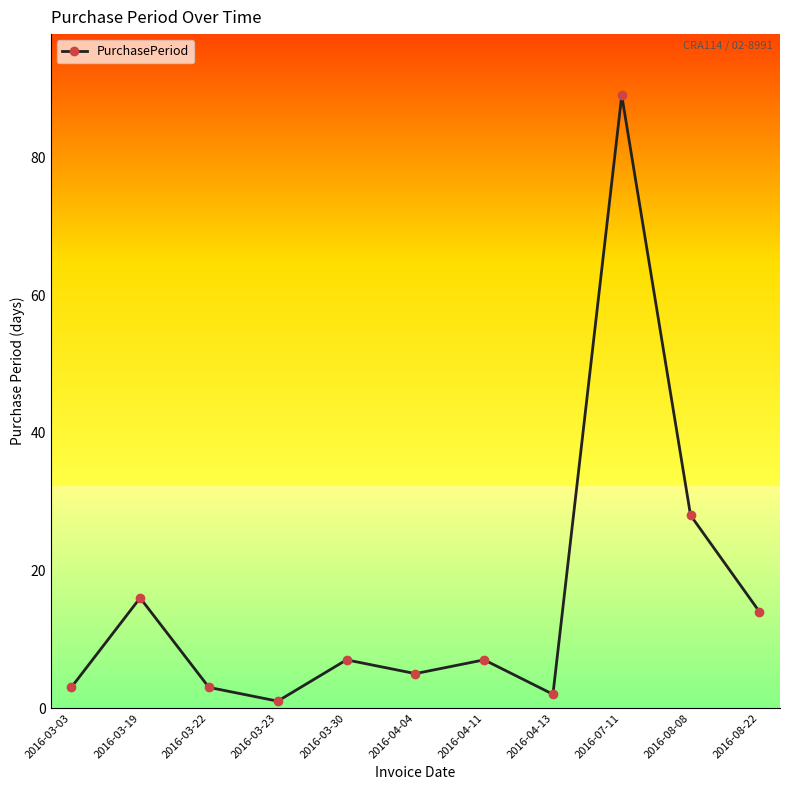

At which category does the chart reach its minimum across all series?

2016-03-23